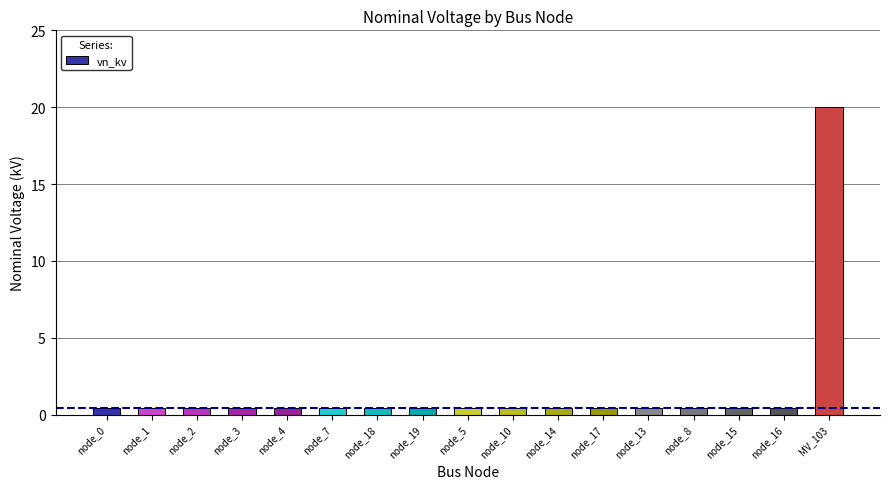

What is the sum of the values at node_16 and MV_103?

20.4